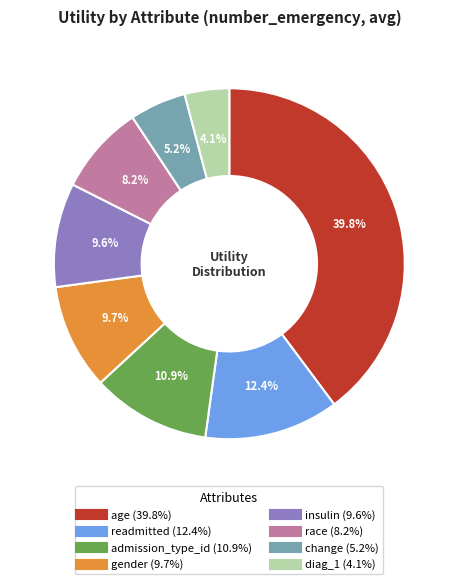

To the nearest percent, what is the difference between the readmitted and insulin slice percentages?

3%